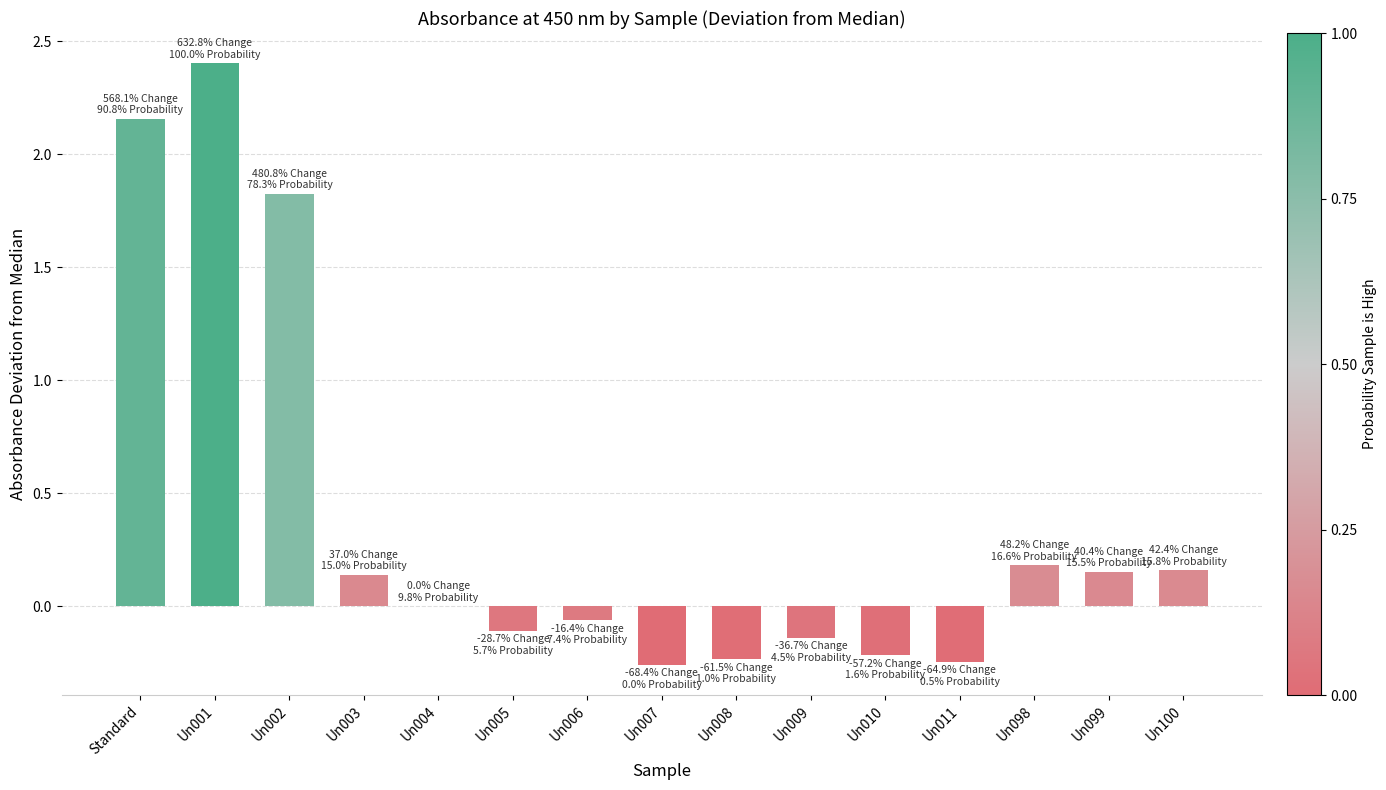

What is the sum of all values?

5.8